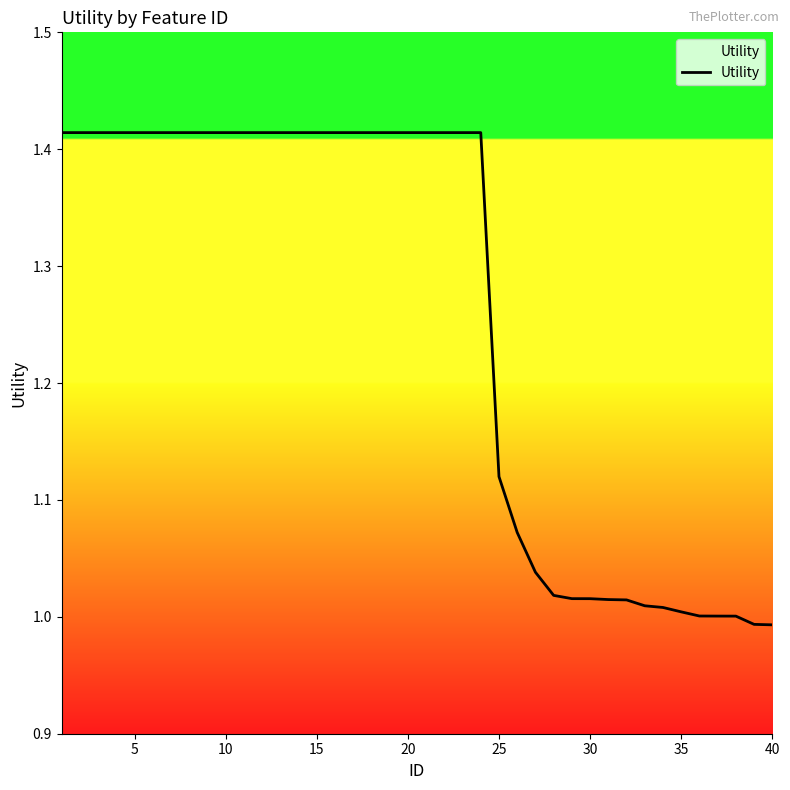

How many lines are shown in the chart?

1